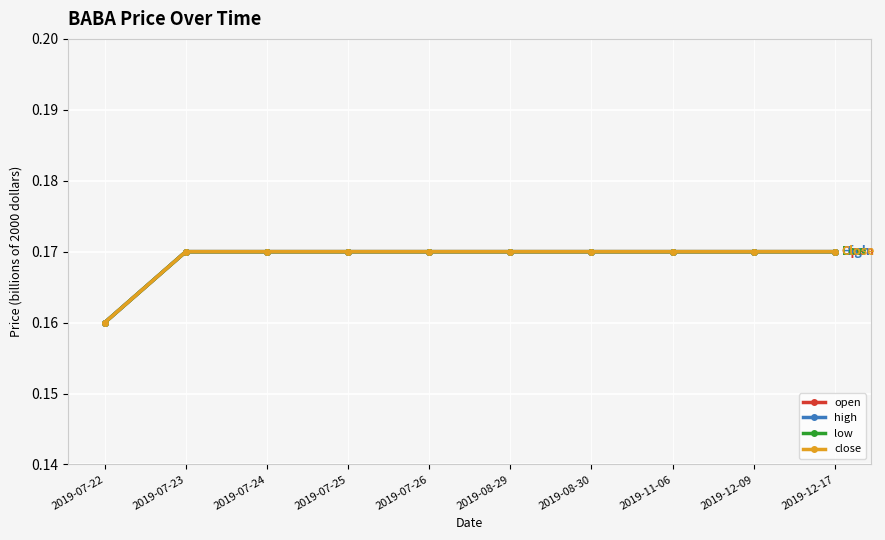

Does the chart have visible grid lines?

Yes